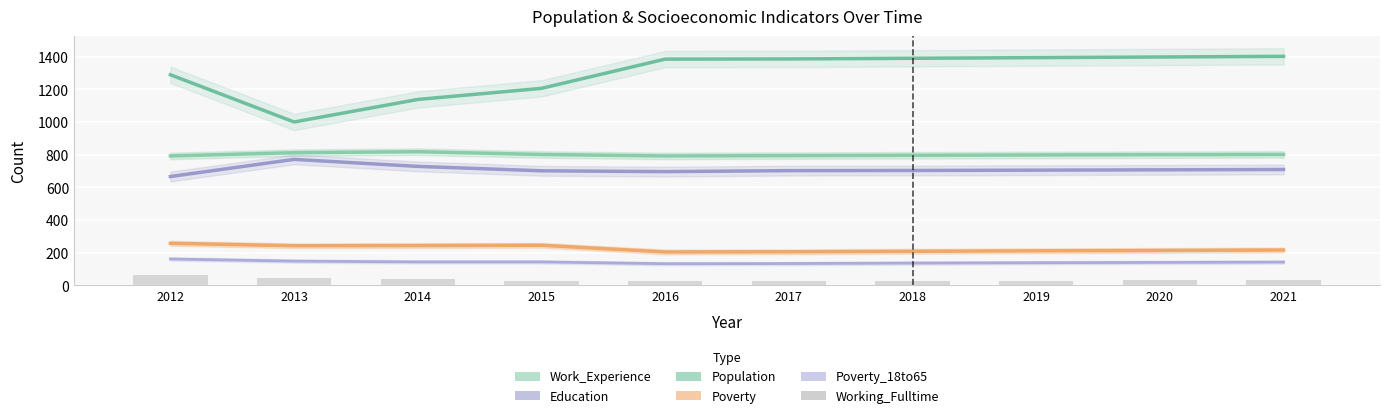

What is the smallest value displayed?

28